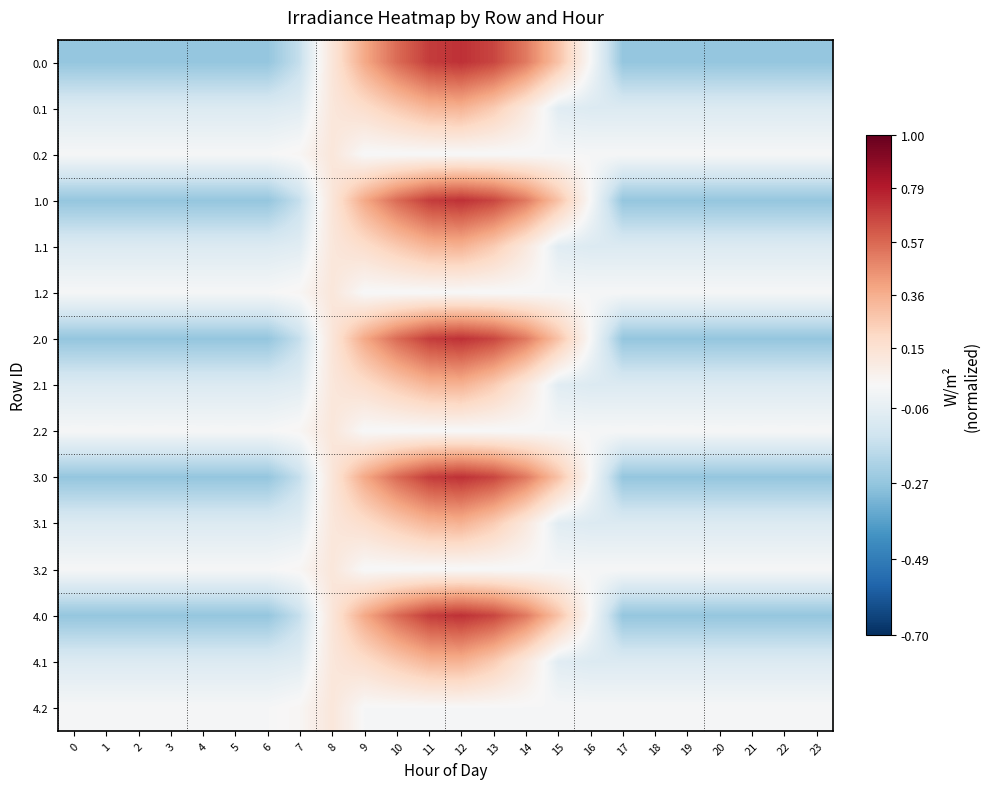

At which category is the sum across all series the highest?

12